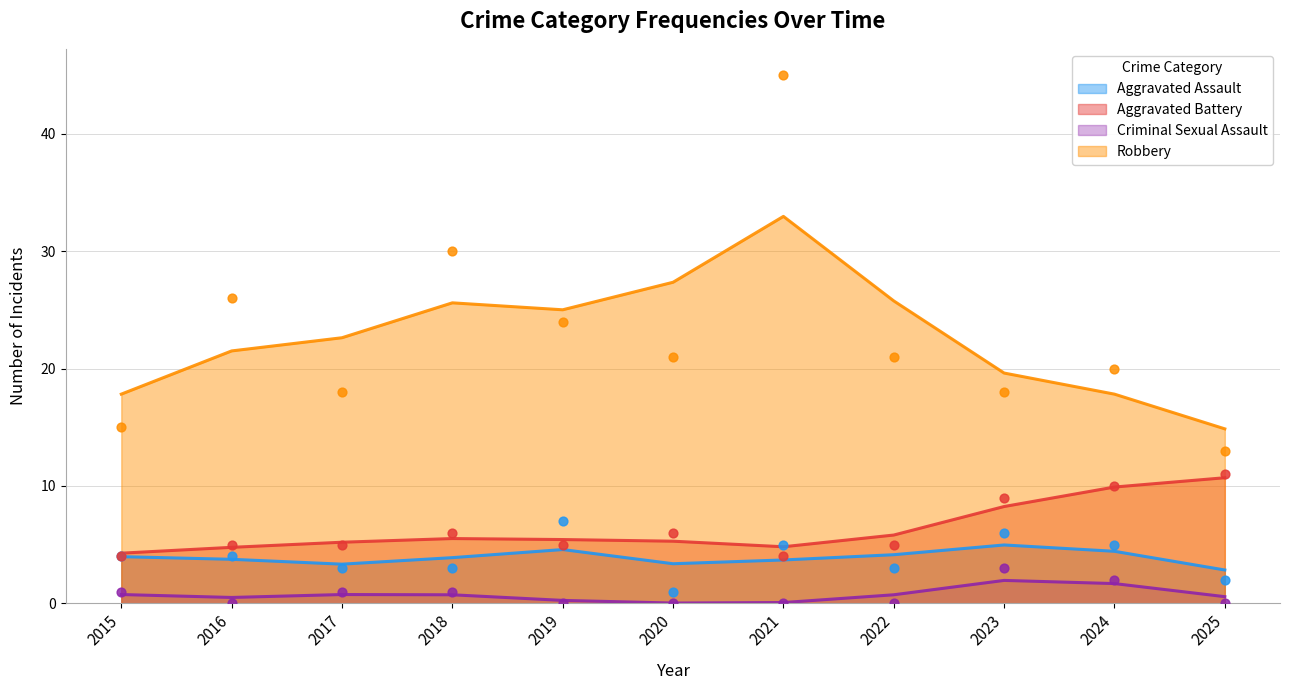

At how many categories does at least one series exceed 26?

2